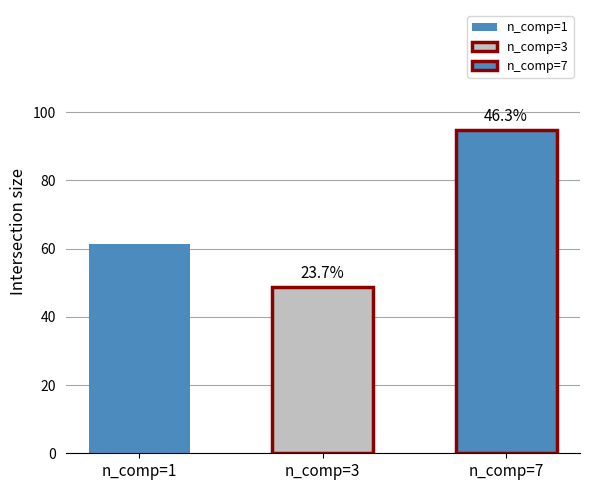

What is the value of the n_comp=1 bar at the 2nd from the left?

60